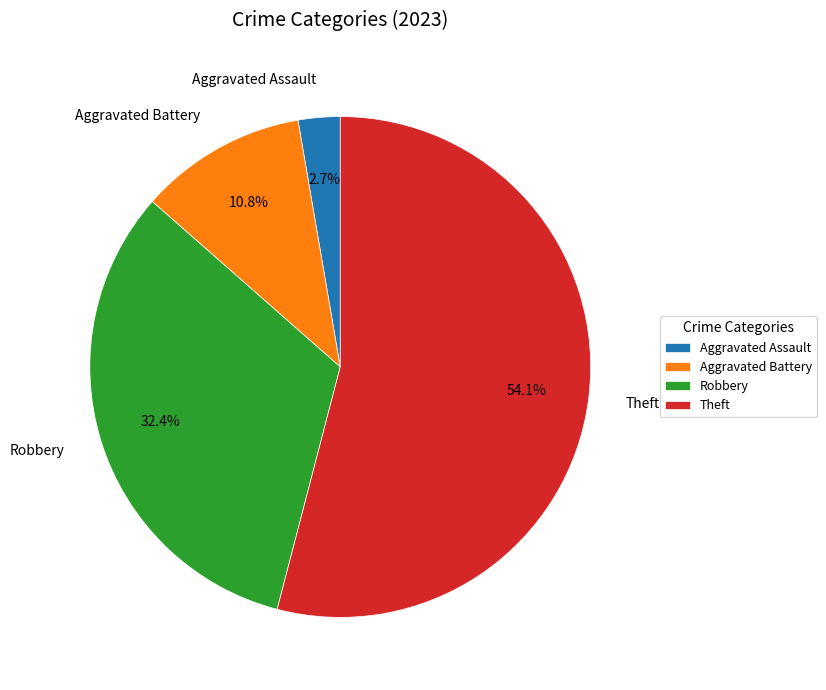

Rank the categories by value from highest to lowest.

Theft, Robbery, Aggravated Battery, Aggravated Assault